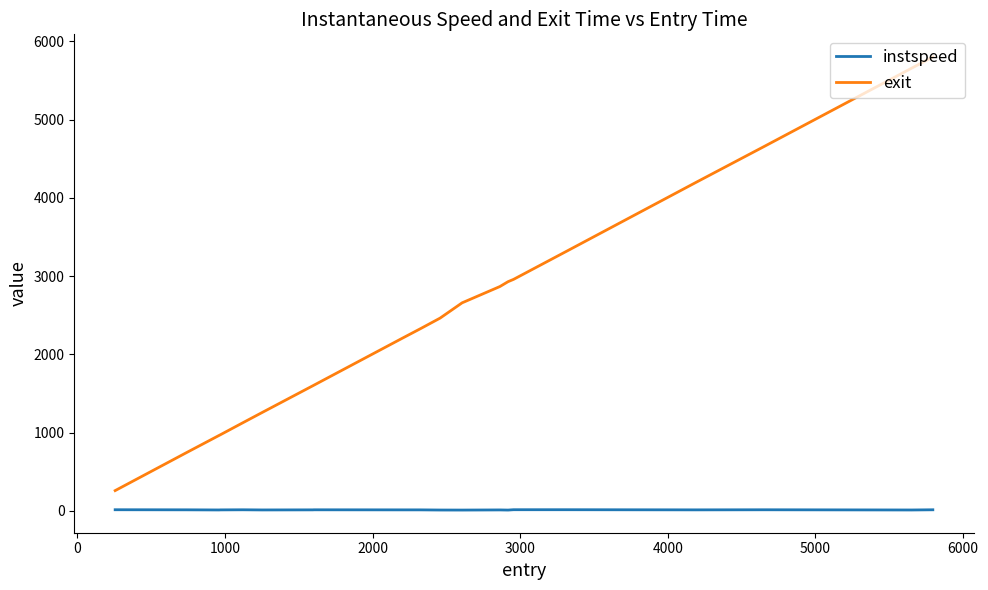

What are all the series names shown in the legend?

instspeed, exit